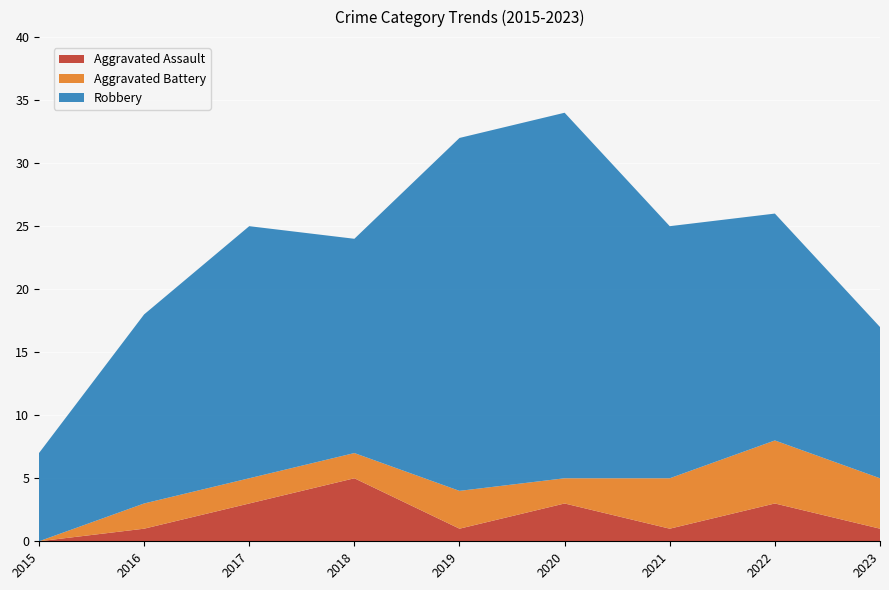

Reading left to right, extract all data points from this chart.

Aggravated Assault: 2015=0	2016=1	2017=3	2018=5	2019=1	2020=3	2021=1	2022=3	2023=1
Aggravated Battery: 2015=0	2016=2	2017=2	2018=2	2019=3	2020=2	2021=4	2022=5	2023=4
Robbery: 2015=7	2016=15	2017=20	2018=17	2019=28	2020=29	2021=20	2022=18	2023=12